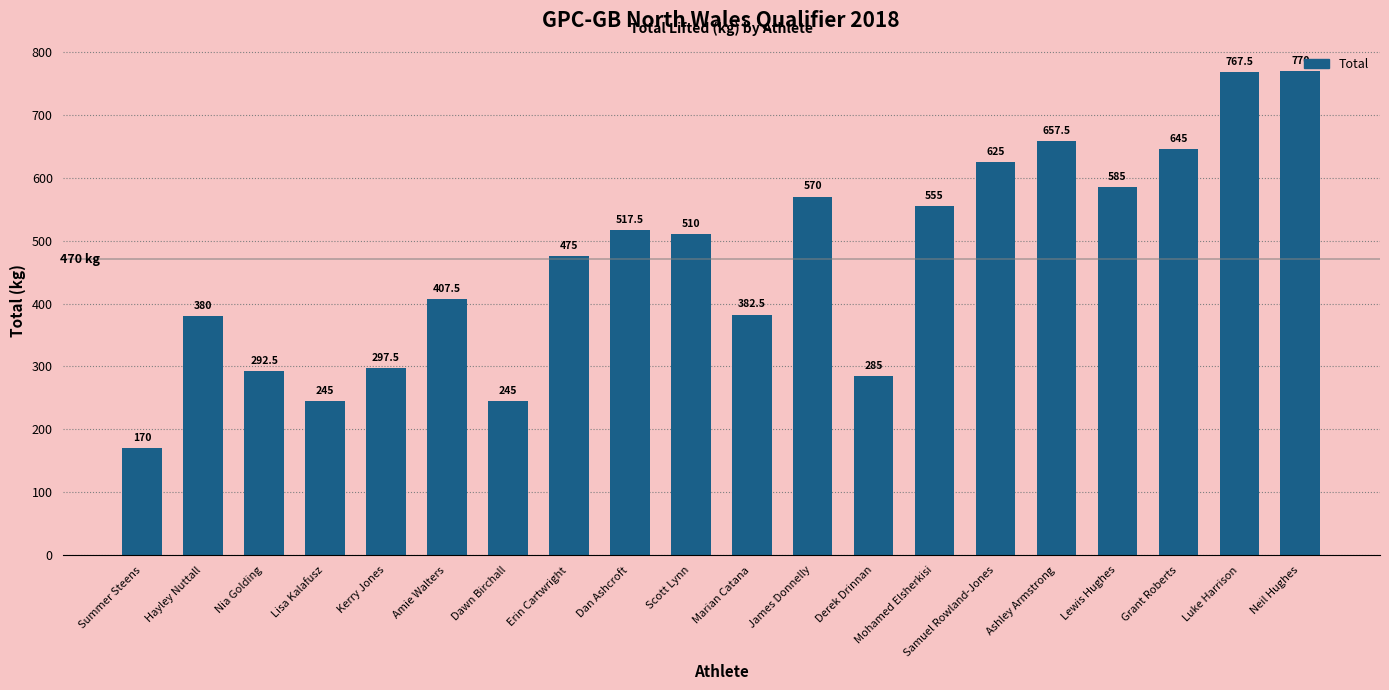

Count the number of data series in this chart.

1